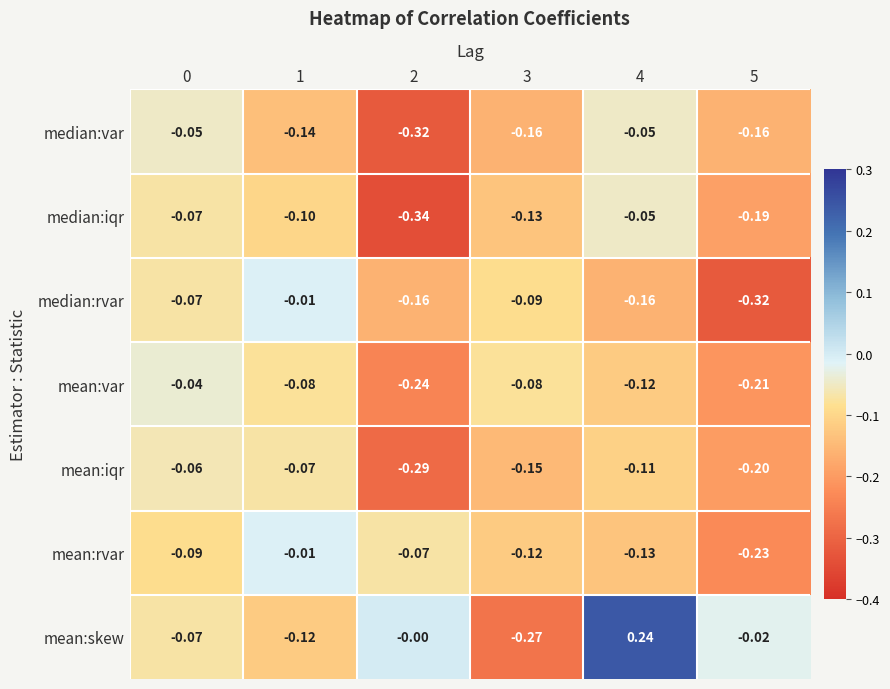

Which series has the widest spread of values?

mean:skew